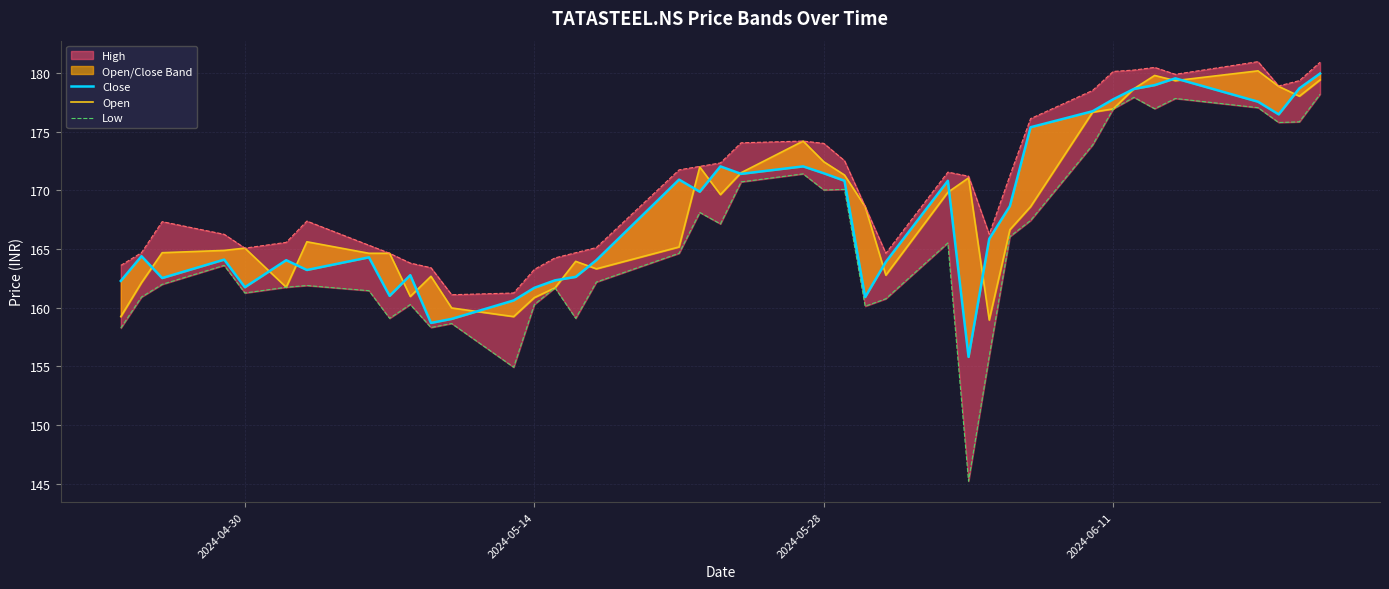

How many values in the Close series exceed 165?

20